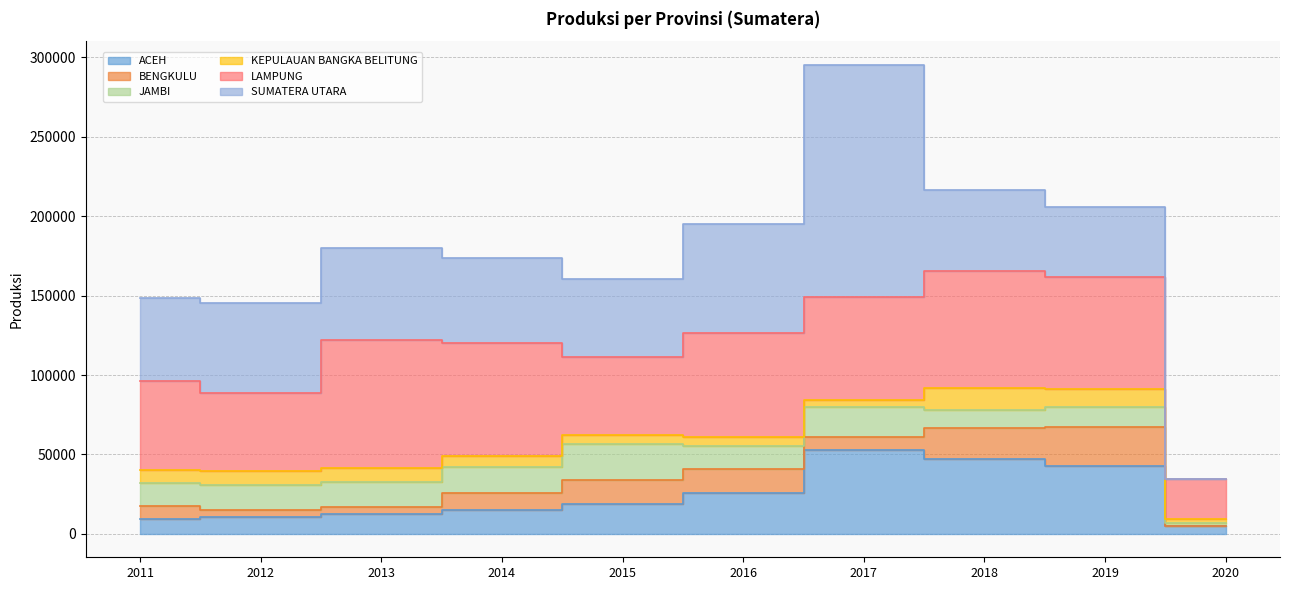

List the series in order of their peak value, lowest first.

KEPULAUAN BANGKA BELITUNG, JAMBI, BENGKULU, ACEH, LAMPUNG, SUMATERA UTARA